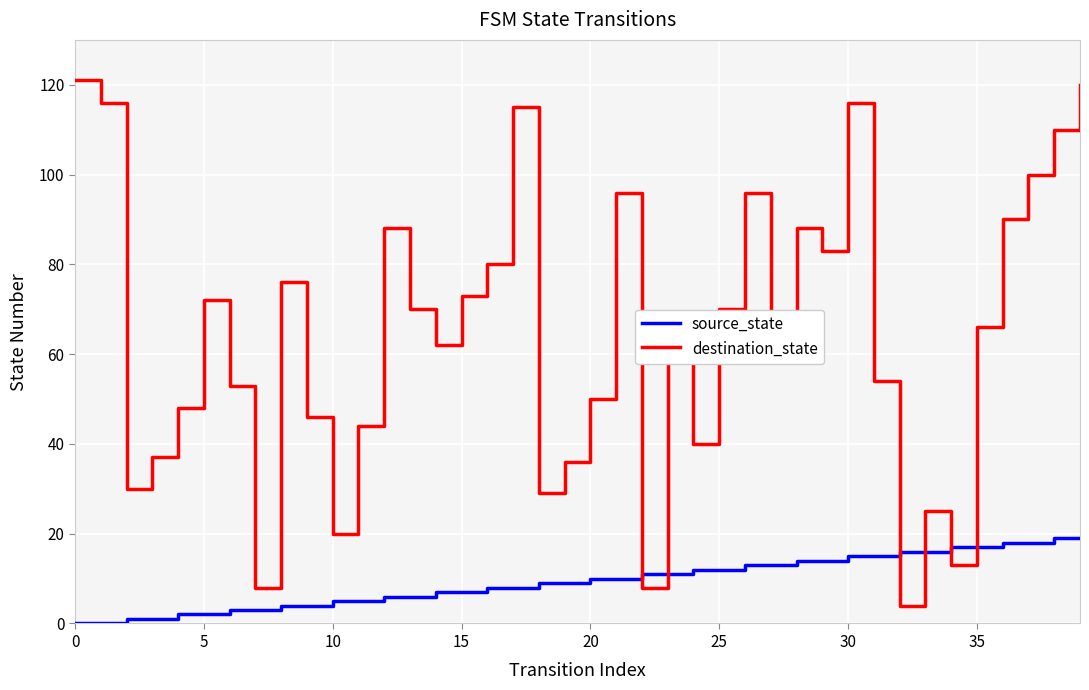

Rank the series by their maximum value, from lowest to highest.

source_state, destination_state